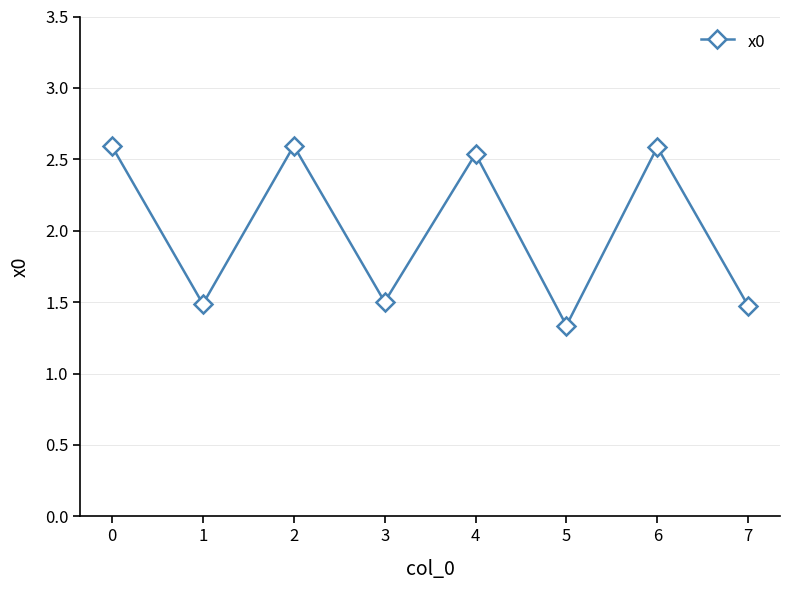

The value at 1 is 1.5. True or false?

True